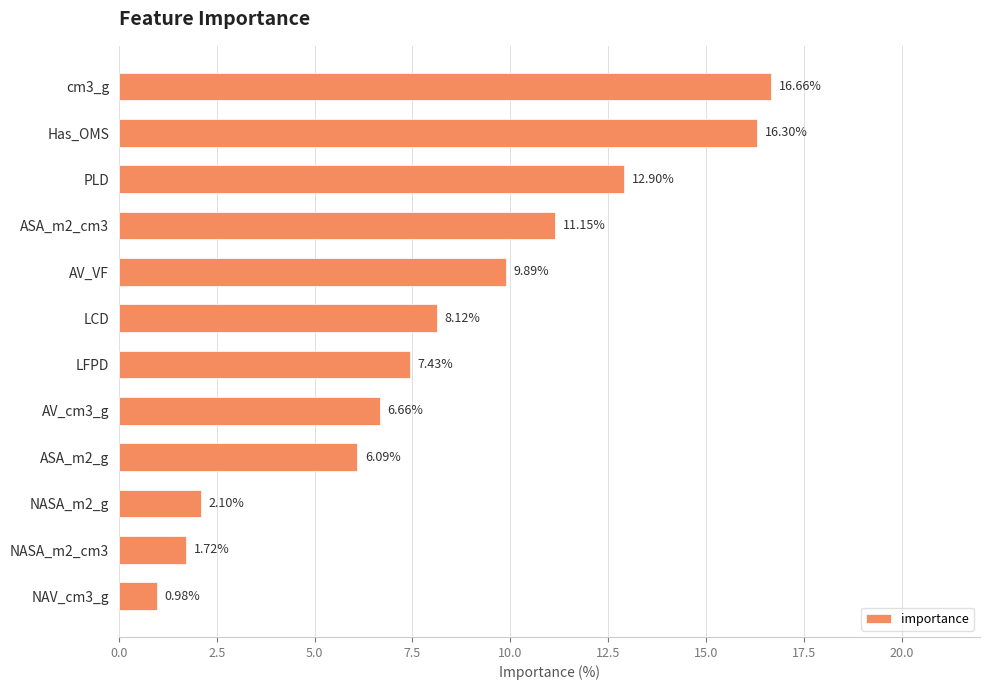

Rank the categories by value from highest to lowest.

cm3_g, Has_OMS, PLD, ASA_m2_cm3, AV_VF, LCD, LFPD, AV_cm3_g, ASA_m2_g, NASA_m2_g, NASA_m2_cm3, NAV_cm3_g